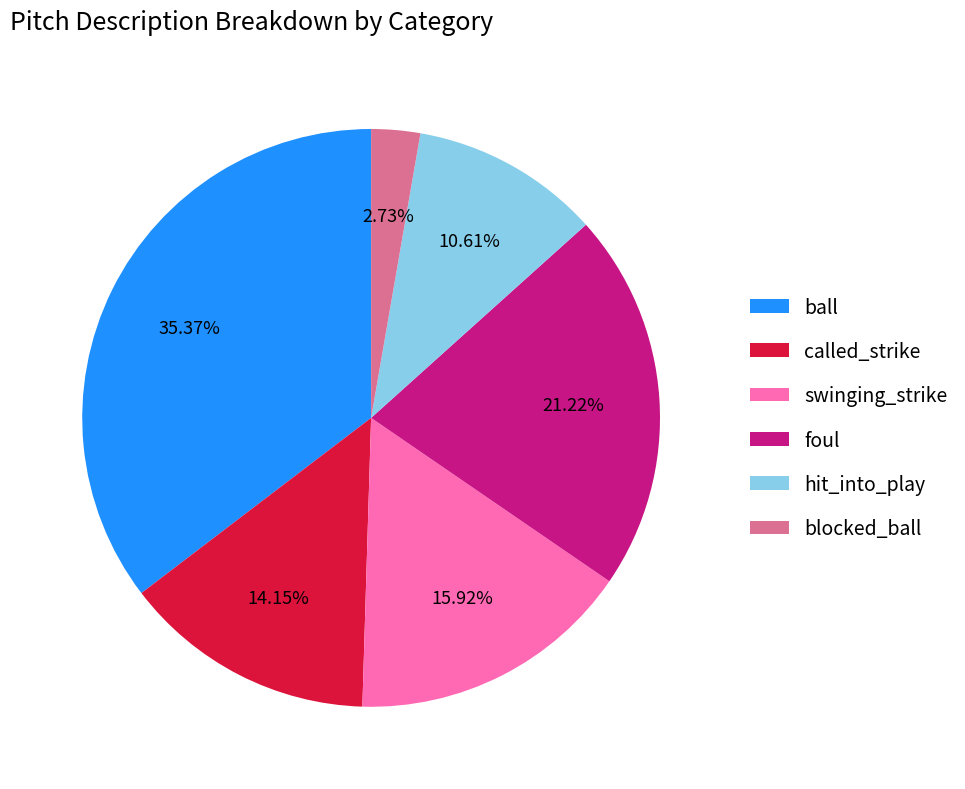

What is the largest slice in the pie chart?

ball